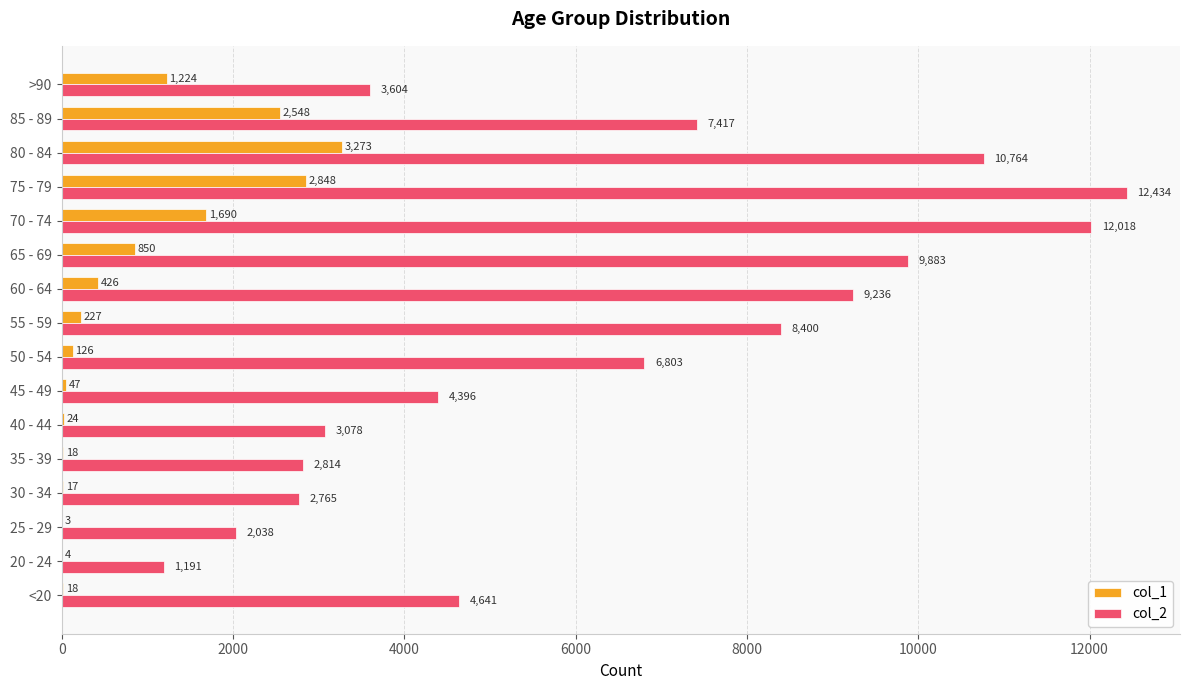

What is the average value of the col_2 series?

6343